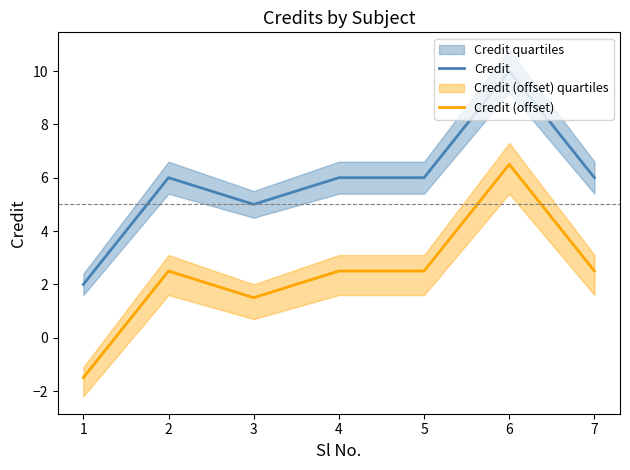

What are all the series names shown in the legend?

Credit, Credit (offset)